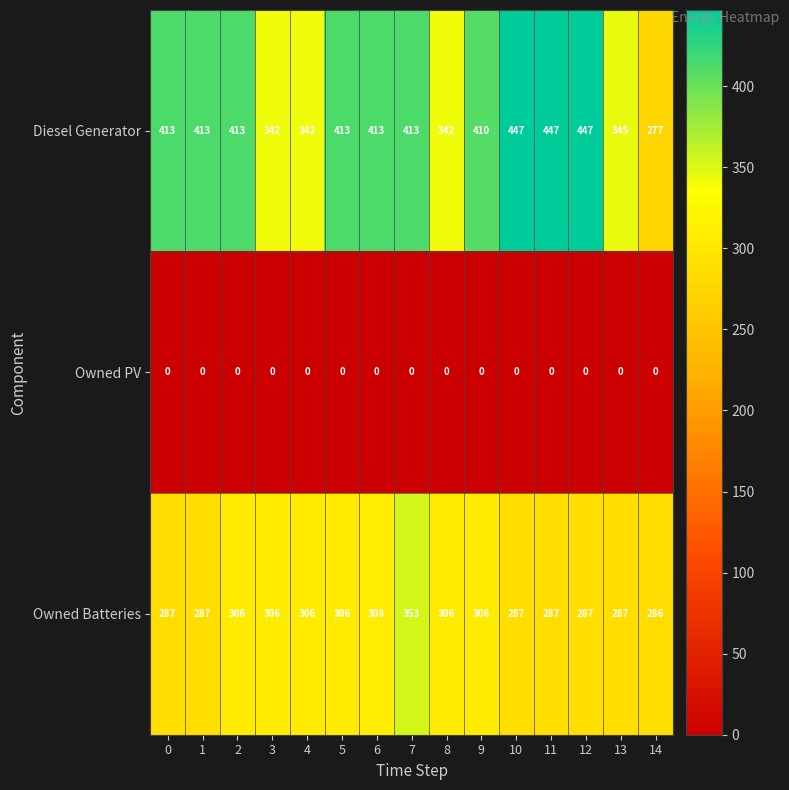

Which series has the widest spread of values?

Diesel Generator